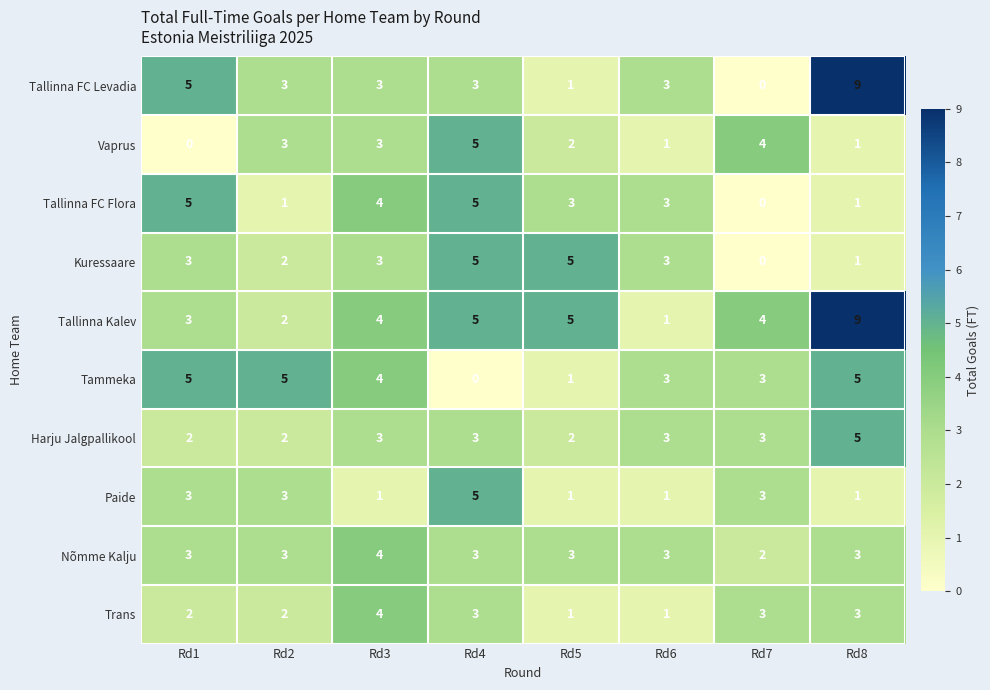

Count the number of data series in this chart.

10